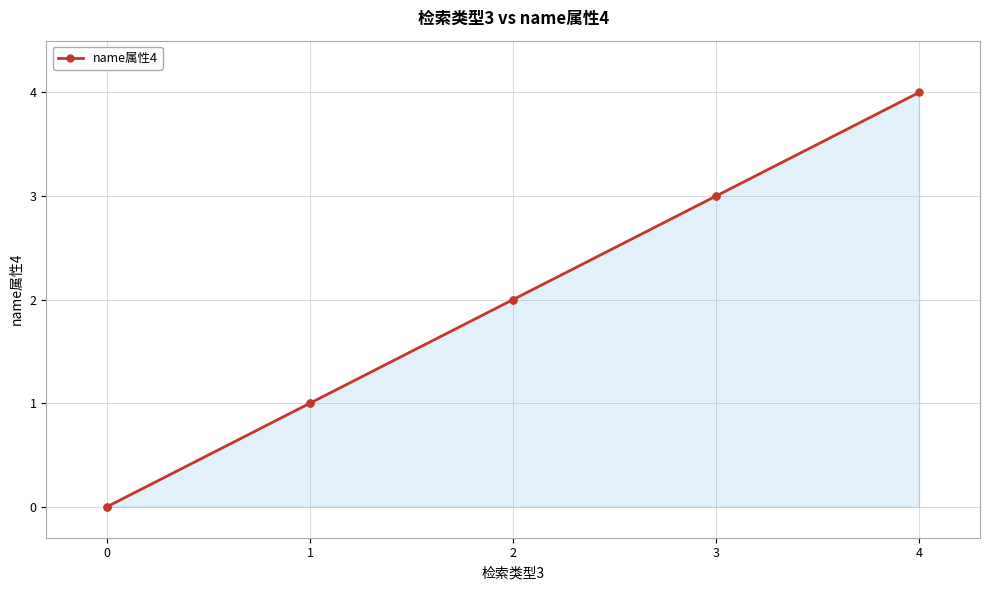

Is it true that the value at 2 is 1?

False